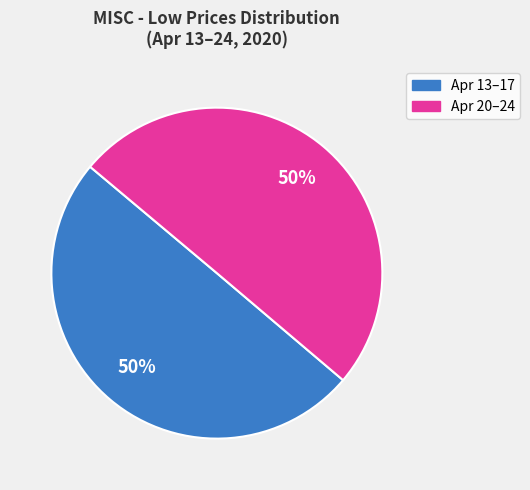

To the nearest percent, what is the average slice percentage?

50%